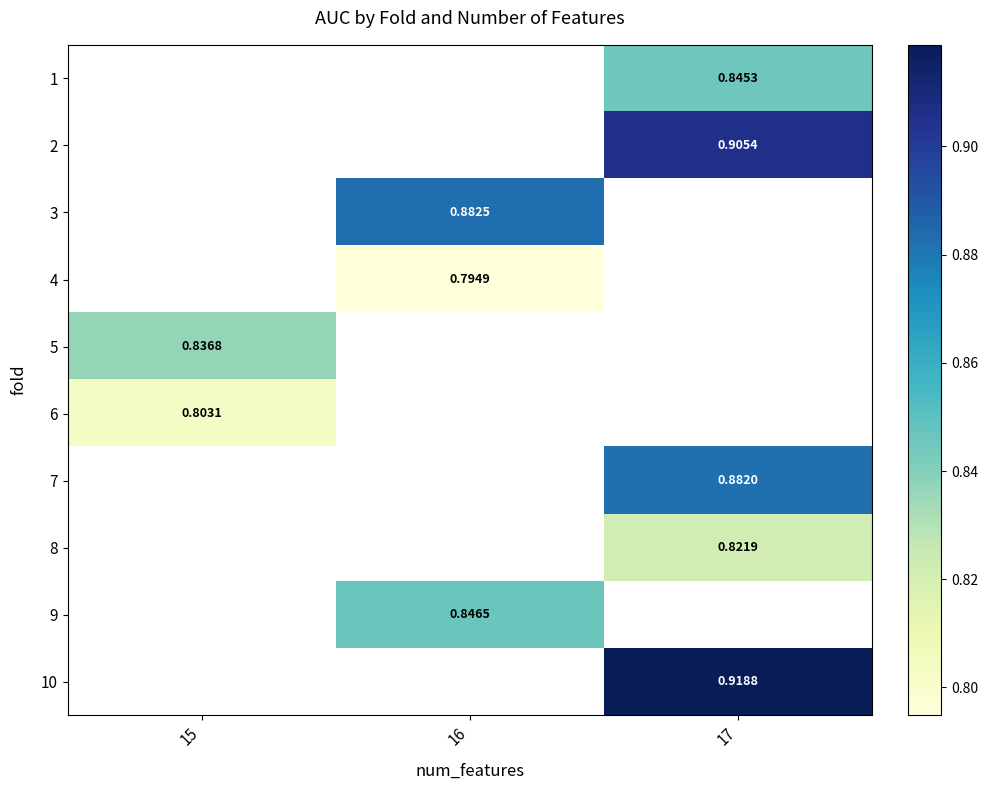

Between 15 and 16, which is larger?

16